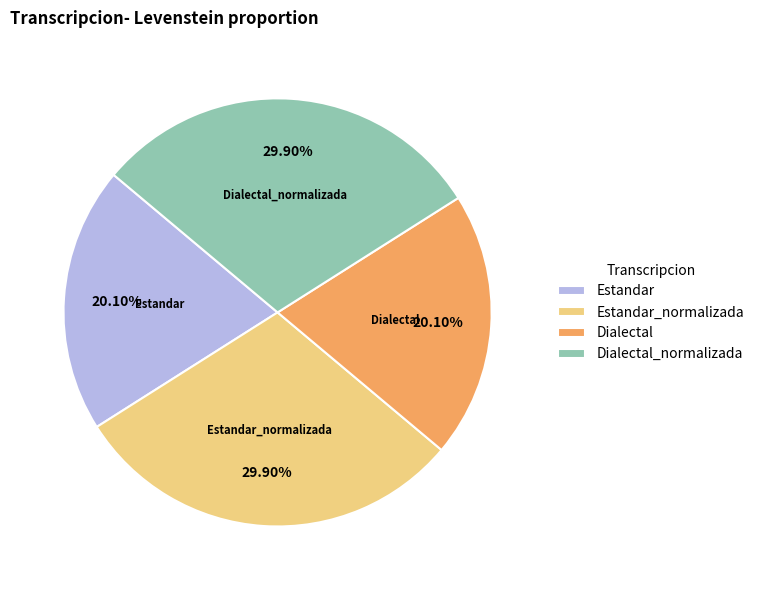

Does Dialectal_normalizada represent more than half of the total?

No